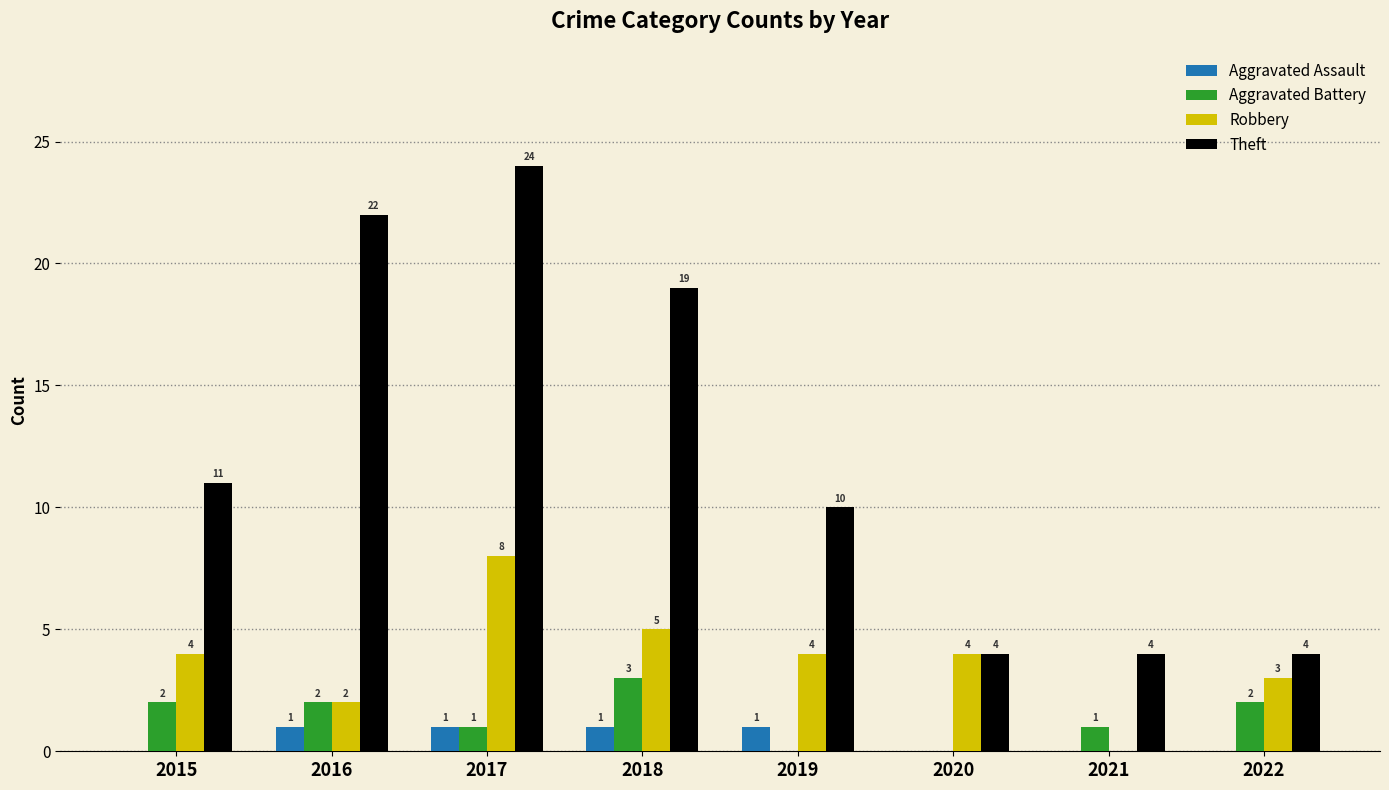

How many Aggravated Battery values are between 1 and 2?

5